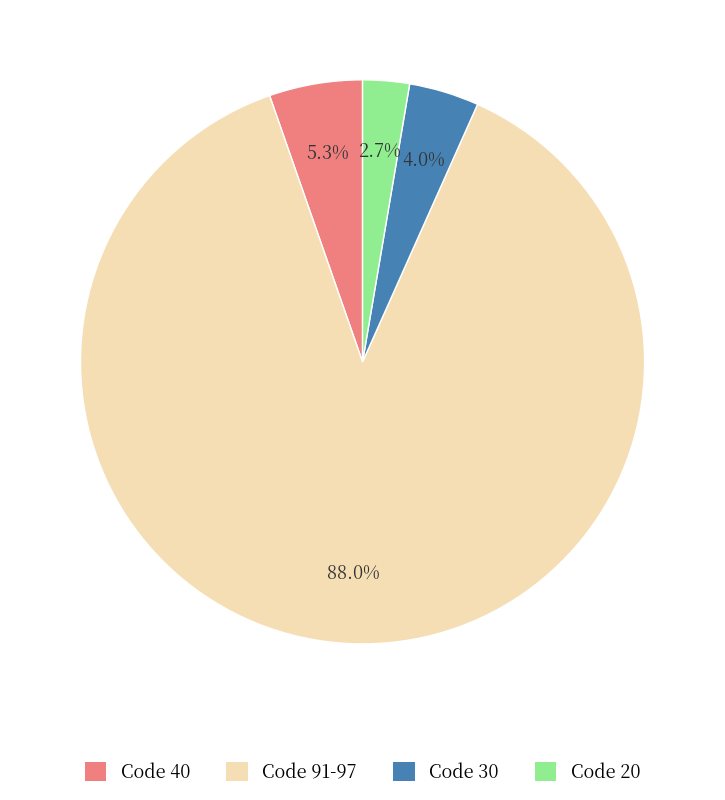

How many slices are in this pie chart?

4